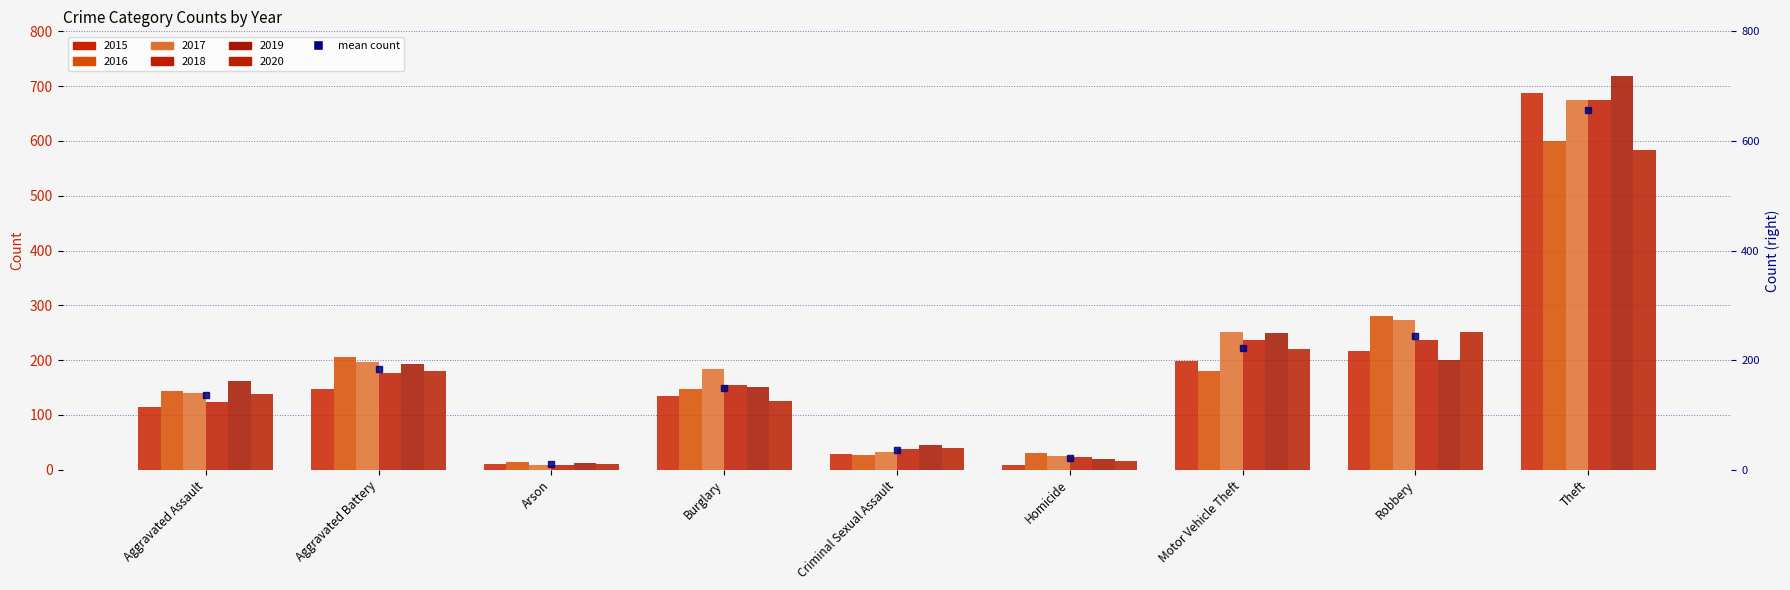

How many data points are above 149?

5